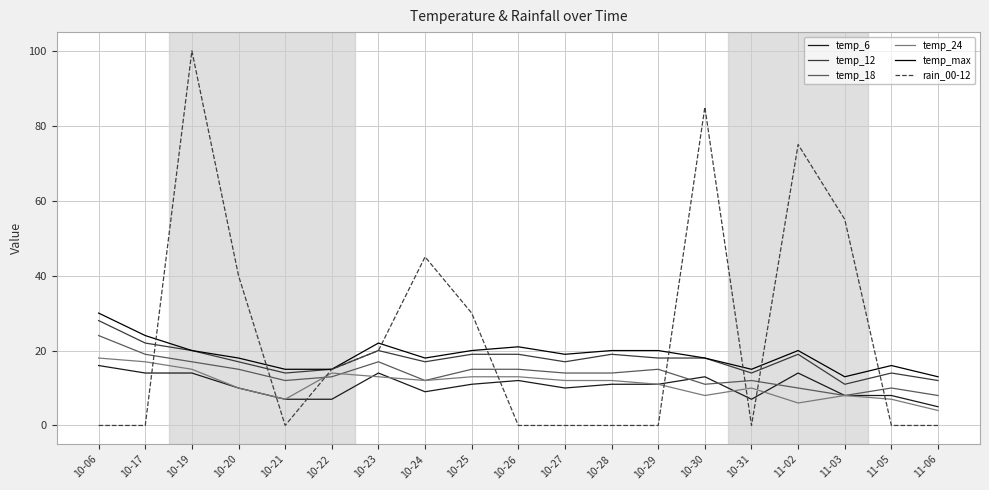

Between 10-19 and 10-25, which series saw the biggest shift?

rain_00-12